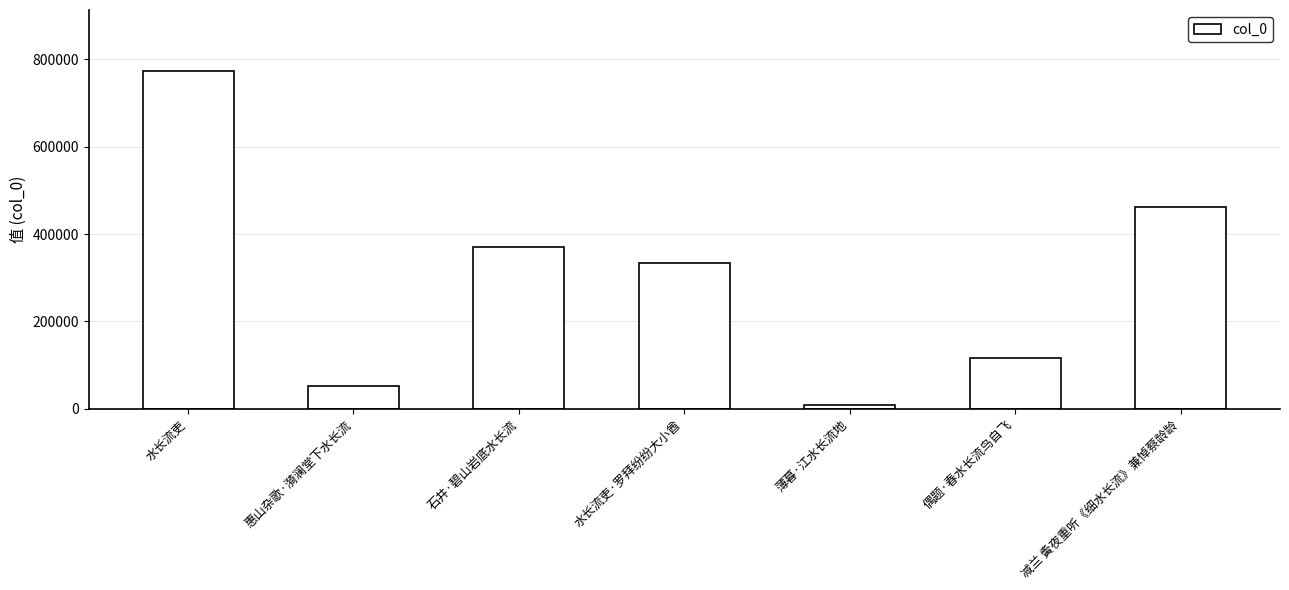

List the labels in order of value, largest first.

水长流吏, 减兰 夤夜重听《细水长流》兼悼蔡龄龄, 石井·碧山岩底水长流, 水长流吏·罗拜纷纷大小酋, 偶题·春水长流鸟自飞, 惠山杂歌·漪澜堂下水长流, 薄暮·江水长流地